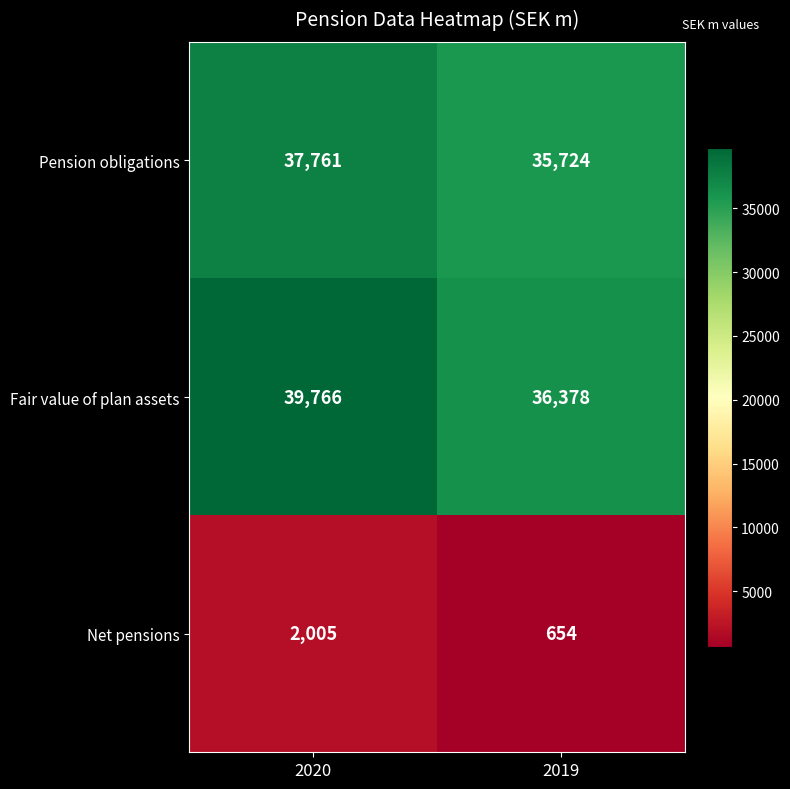

What value does the Fair value of plan assets series have at 2020, to the nearest 50?

39750